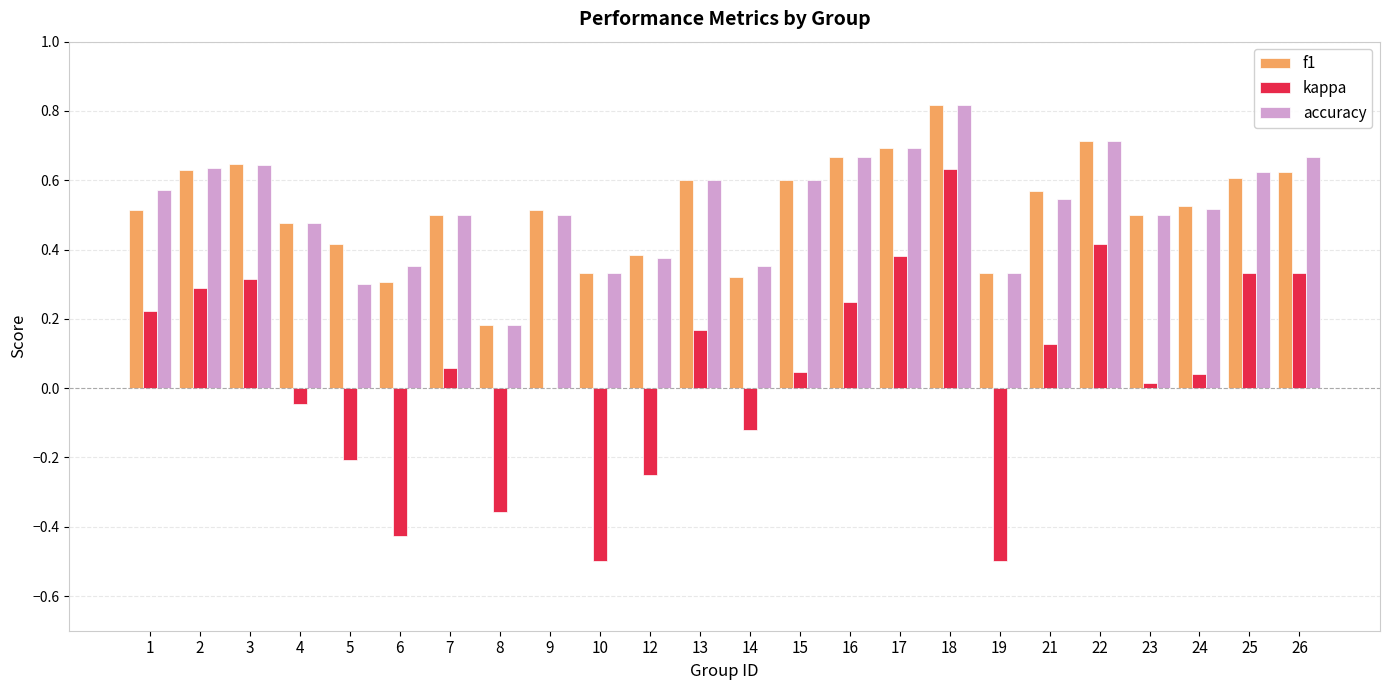

What is the sum of all f1 values?

12.5